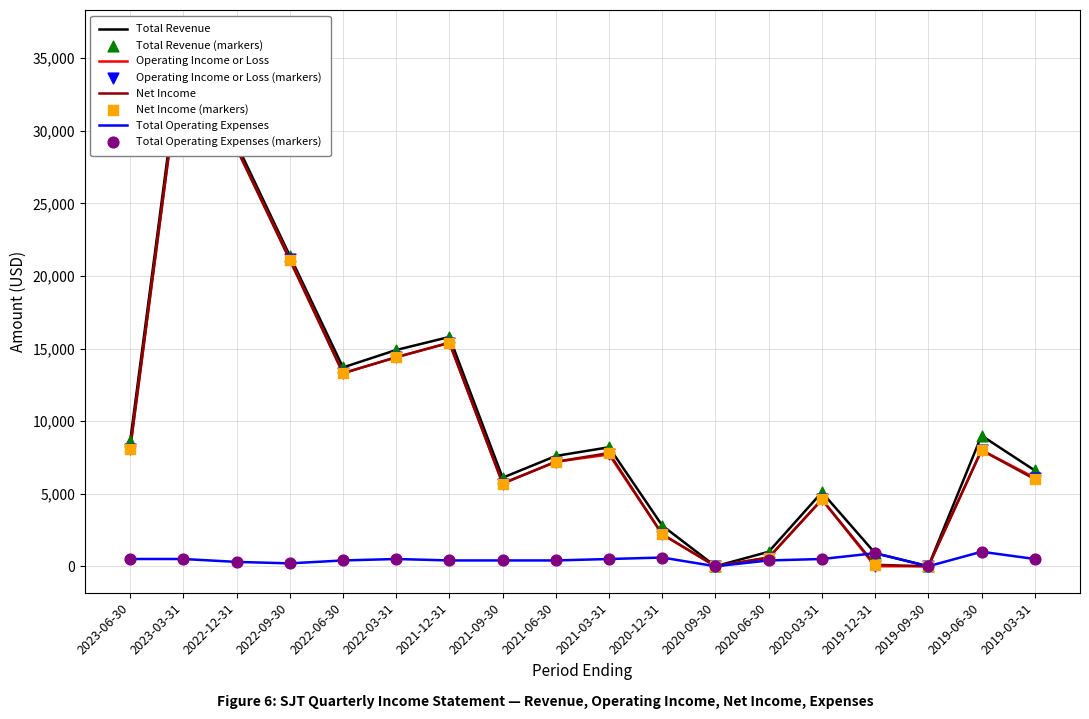

At which category is the sum across all series the highest?

2023-03-31